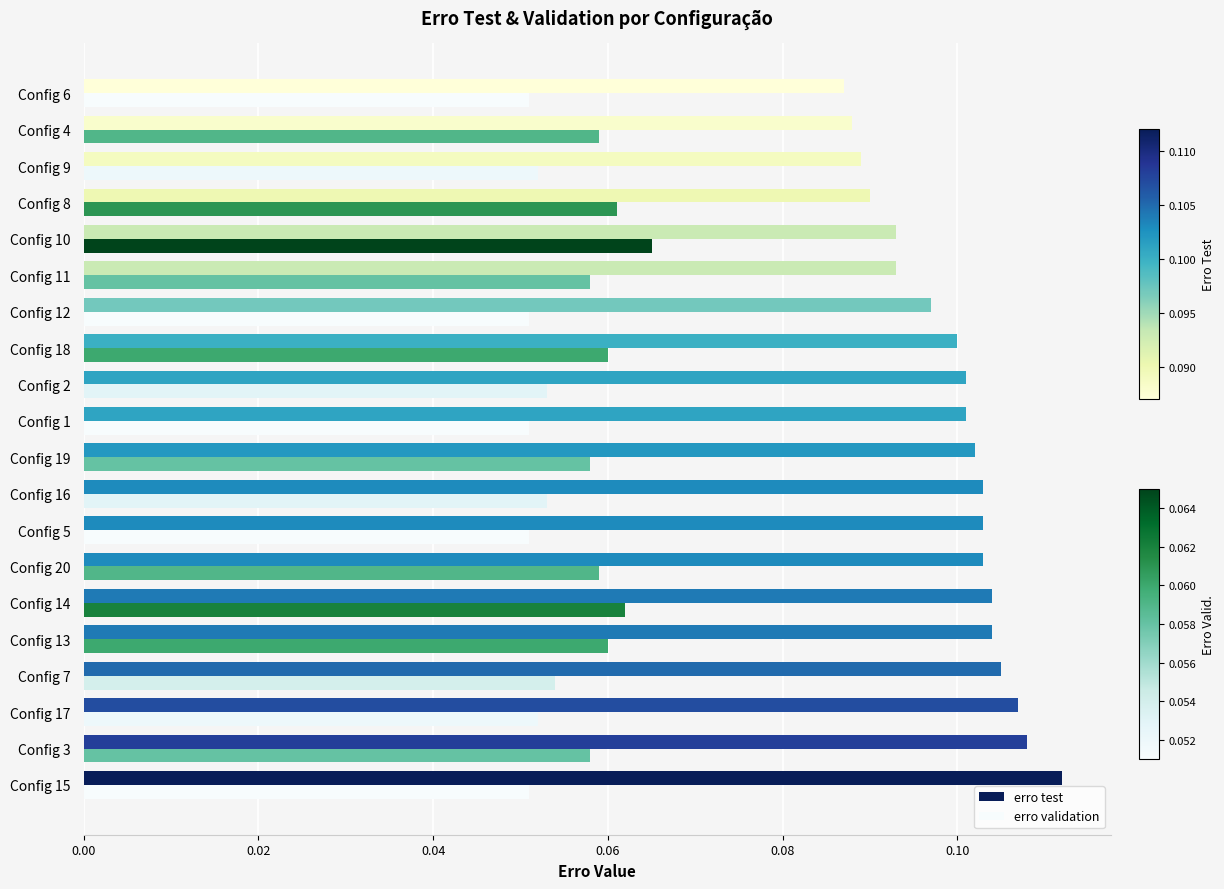

The erro validation series shows 0.1 at Config 3. True or false?

True